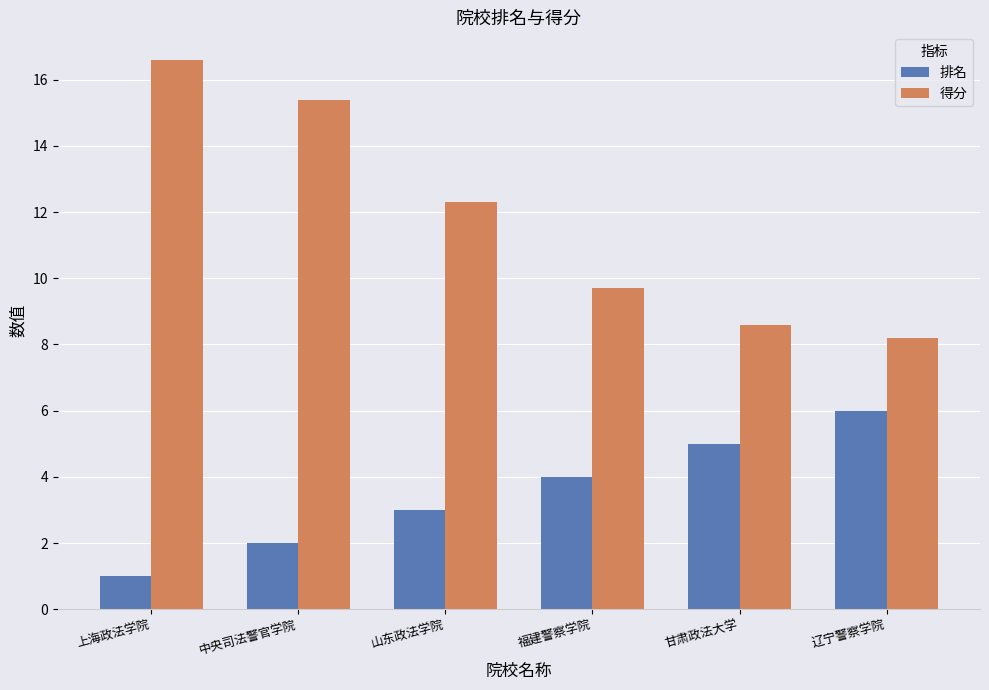

Is it true that 排名 equals 4.9 at 山东政法学院?

False